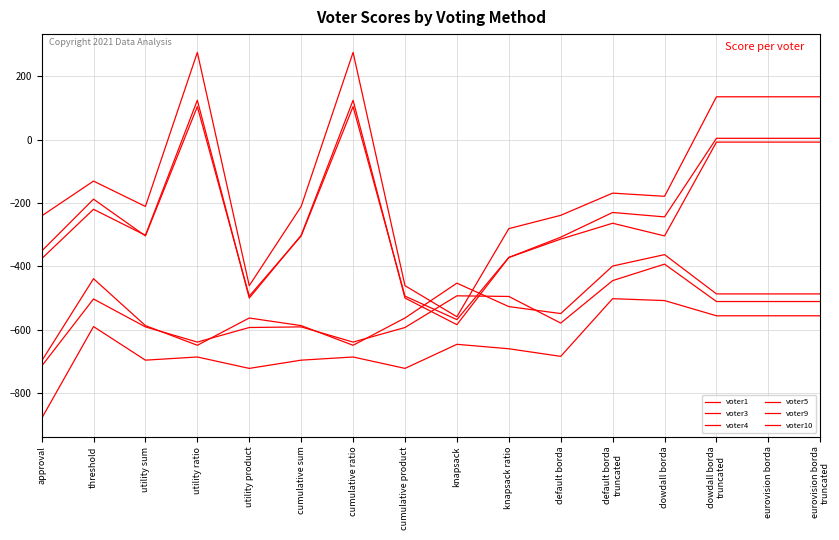

Reading left to right, list all the values displayed in this chart.

voter1: approval=-376	threshold=-220	utility sum=-302	utility ratio=124	utility product=-500	cumulative sum=-302	cumulative ratio=124	cumulative product=-500	knapsack=-584	knapsack ratio=-372	default borda=-314	default borda
truncated=-264	dowdall borda=-304	dowdall borda
truncated=-8	eurovision borda=-8	eurovision borda
truncated=-8
voter3: approval=-352	threshold=-188	utility sum=-304	utility ratio=104	utility product=-494	cumulative sum=-304	cumulative ratio=104	cumulative product=-494	knapsack=-568	knapsack ratio=-372	default borda=-308	default borda
truncated=-230	dowdall borda=-244	dowdall borda
truncated=4	eurovision borda=4	eurovision borda
truncated=4
voter4: approval=-241	threshold=-131	utility sum=-211	utility ratio=275	utility product=-461	cumulative sum=-211	cumulative ratio=275	cumulative product=-461	knapsack=-559	knapsack ratio=-281	default borda=-239	default borda
truncated=-169	dowdall borda=-179	dowdall borda
truncated=135	eurovision borda=135	eurovision borda
truncated=135
voter5: approval=-699	threshold=-439	utility sum=-587	utility ratio=-649	utility product=-563	cumulative sum=-587	cumulative ratio=-649	cumulative product=-563	knapsack=-453	knapsack ratio=-527	default borda=-549	default borda
truncated=-399	dowdall borda=-363	dowdall borda
truncated=-487	eurovision borda=-487	eurovision borda
truncated=-487
voter9: approval=-880	threshold=-590	utility sum=-696	utility ratio=-686	utility product=-722	cumulative sum=-696	cumulative ratio=-686	cumulative product=-722	knapsack=-646	knapsack ratio=-660	default borda=-684	default borda
truncated=-502	dowdall borda=-508	dowdall borda
truncated=-556	eurovision borda=-556	eurovision borda
truncated=-556
voter10: approval=-715	threshold=-503	utility sum=-591	utility ratio=-639	utility product=-593	cumulative sum=-591	cumulative ratio=-639	cumulative product=-593	knapsack=-493	knapsack ratio=-495	default borda=-579	default borda
truncated=-445	dowdall borda=-393	dowdall borda
truncated=-511	eurovision borda=-511	eurovision borda
truncated=-511